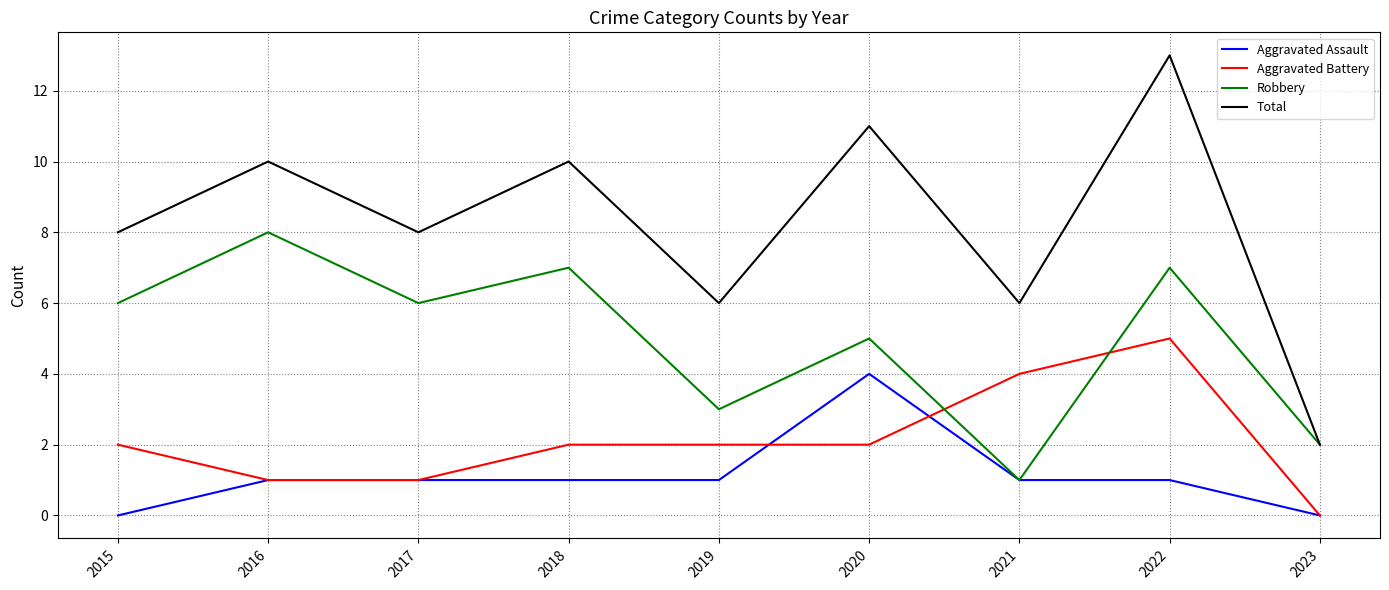

What is the spread (max minus min) of values at 2020?

9